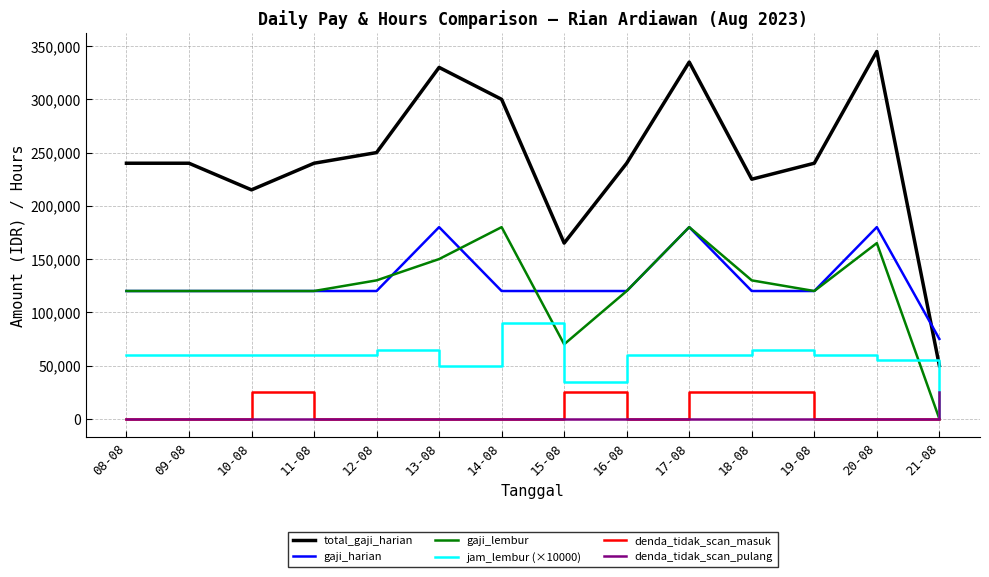

What is the sum of the gaji_harian values at 11-08 and 16-08?

240000